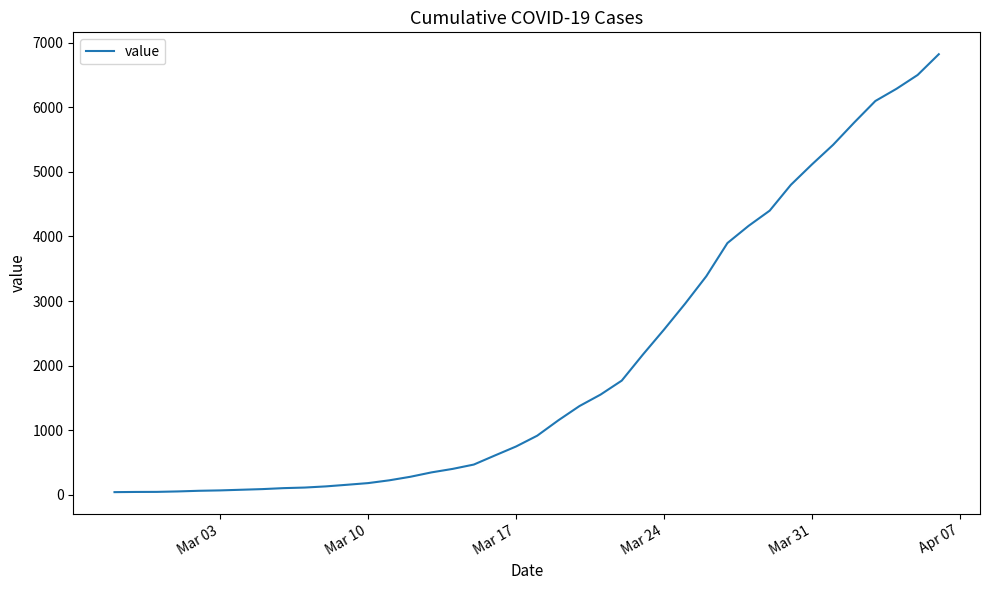

What is the difference between the maximum and minimum values?

6781